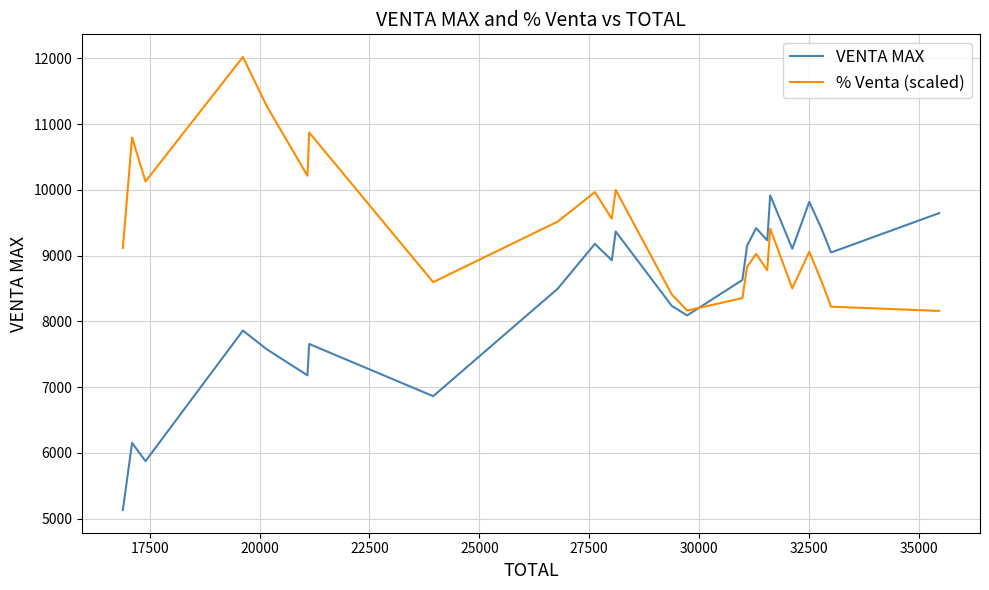

Which series has the largest range (max minus min)?

VENTA MAX